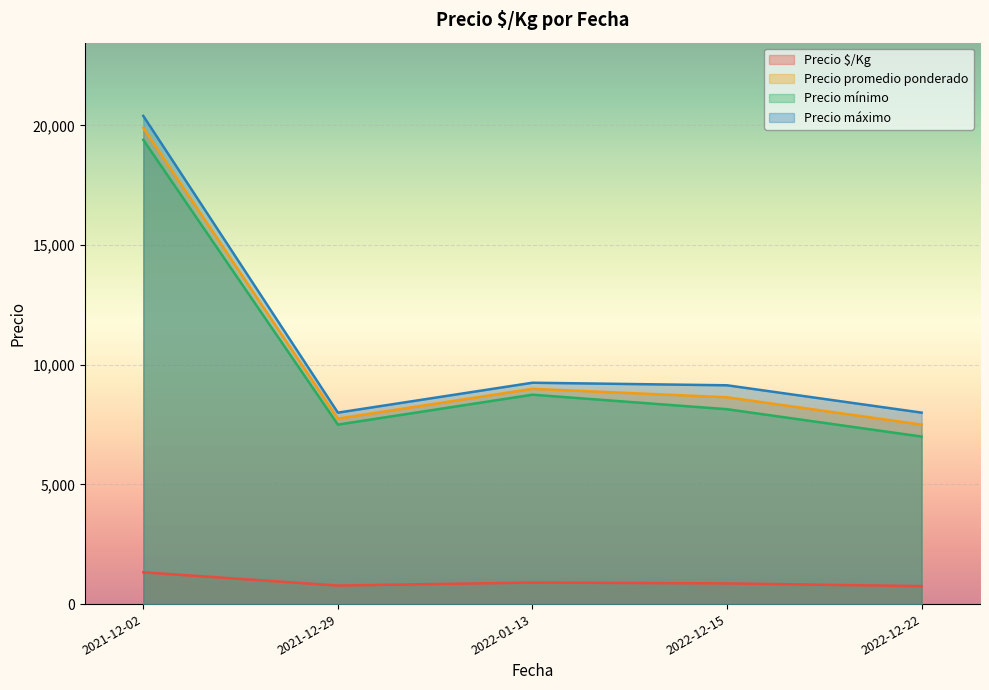

Which series has the largest total across all categories?

Precio máximo